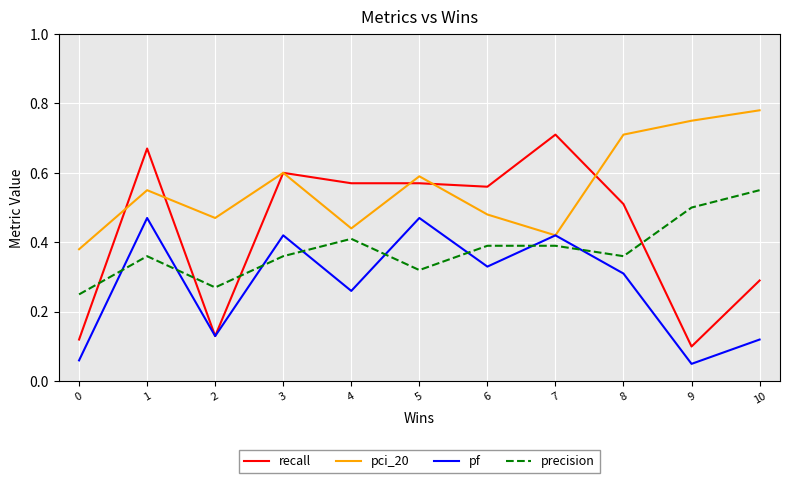

Is the value of recall at 8 greater than the value of pci_20 at 3?

No